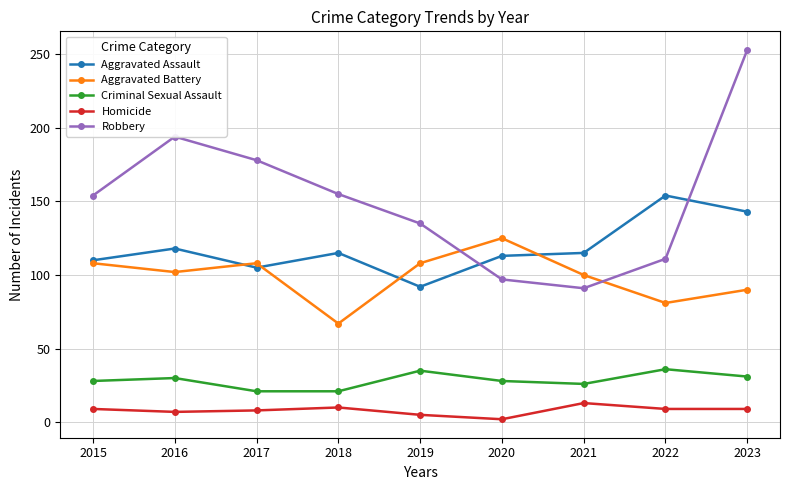

What is the total value across all series at 2015?

409